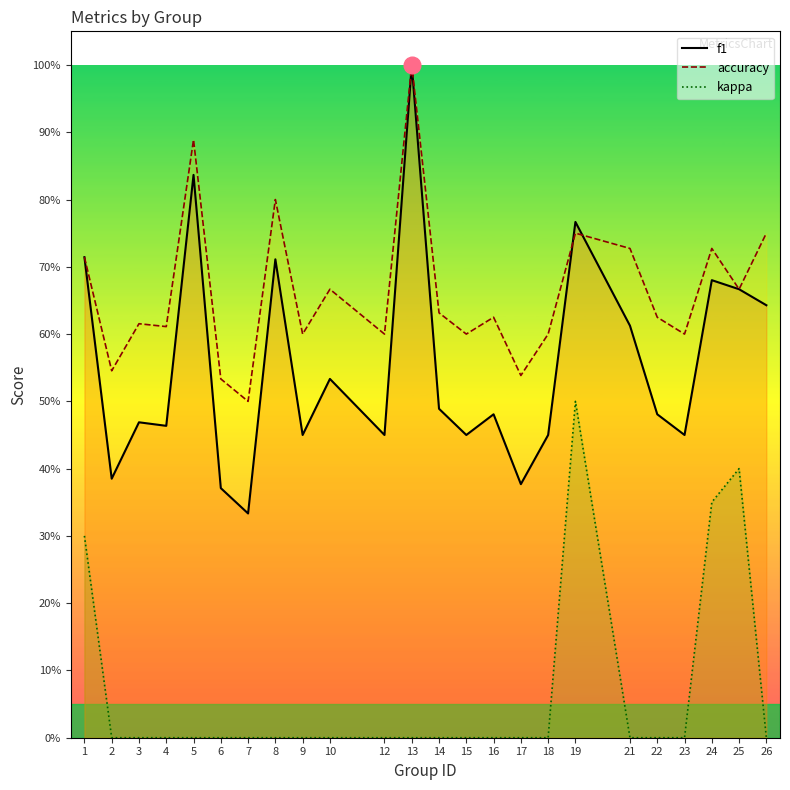

How many intersections are there between accuracy and f1?

2